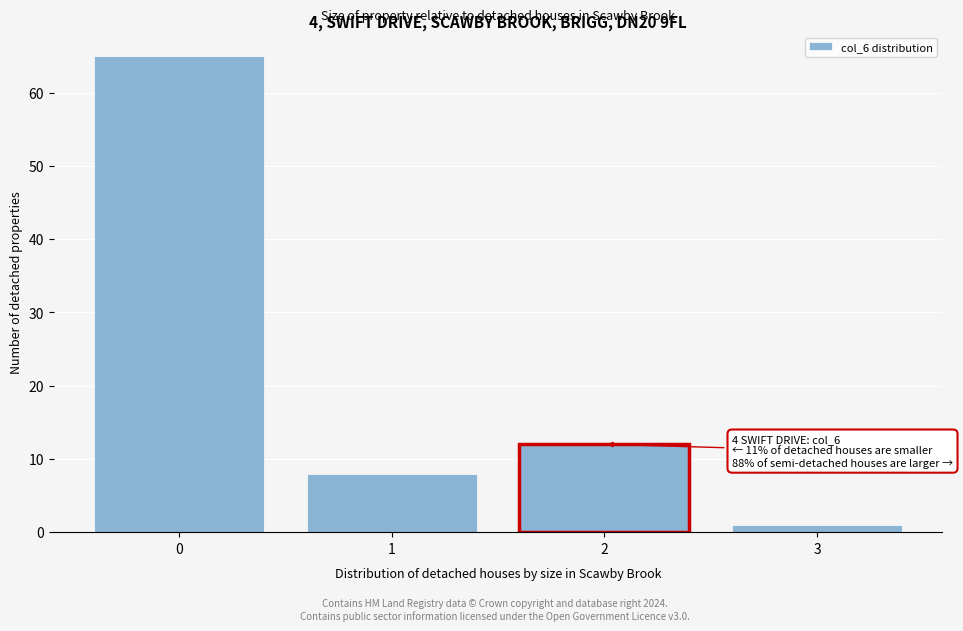

Reading left to right, list all the values displayed in this chart.

65	8	12	1